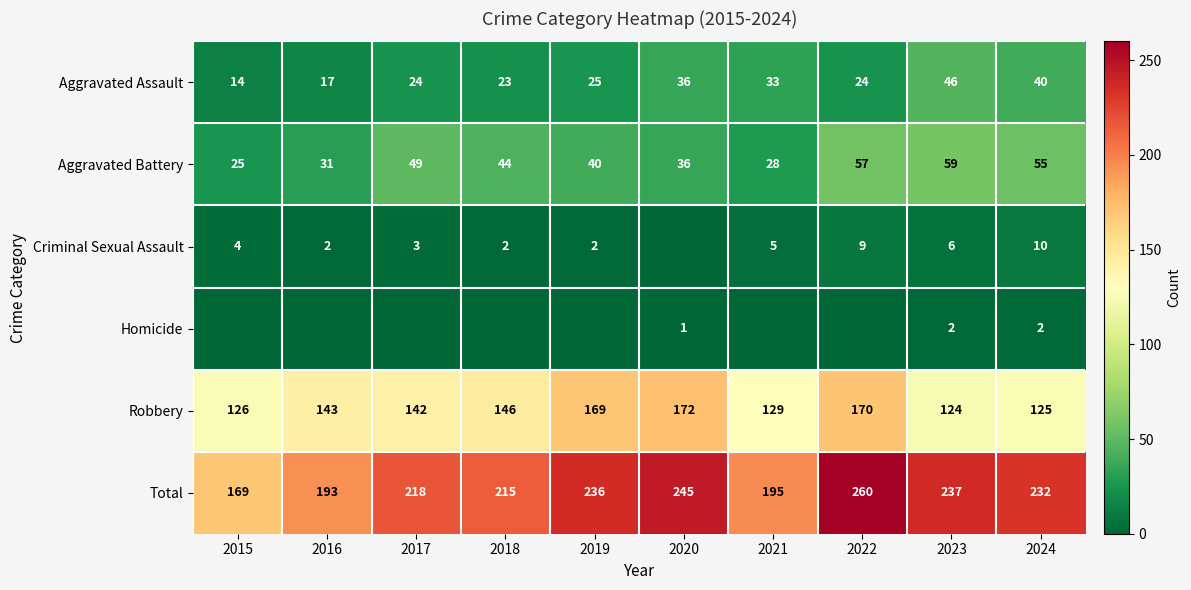

Between 2021 and 2023, which series saw the biggest shift?

row_5